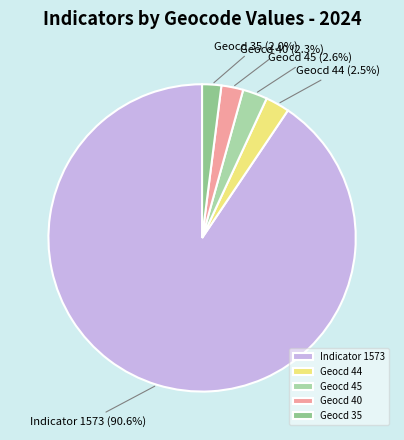

Which category has the biggest portion of the pie?

Indicator 1573